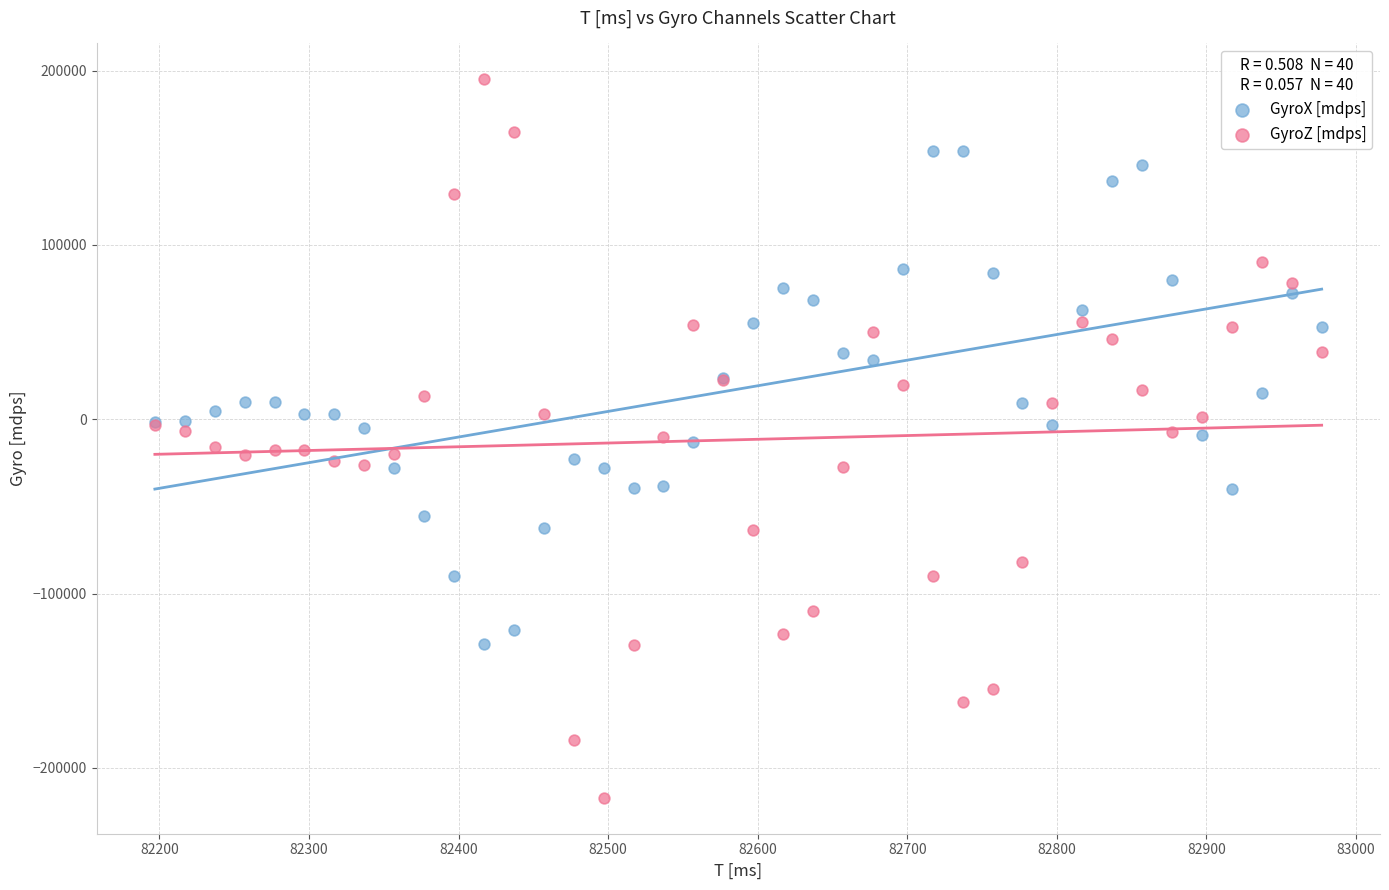

Which series reaches the minimum Y coordinate?

GyroZ [mdps]